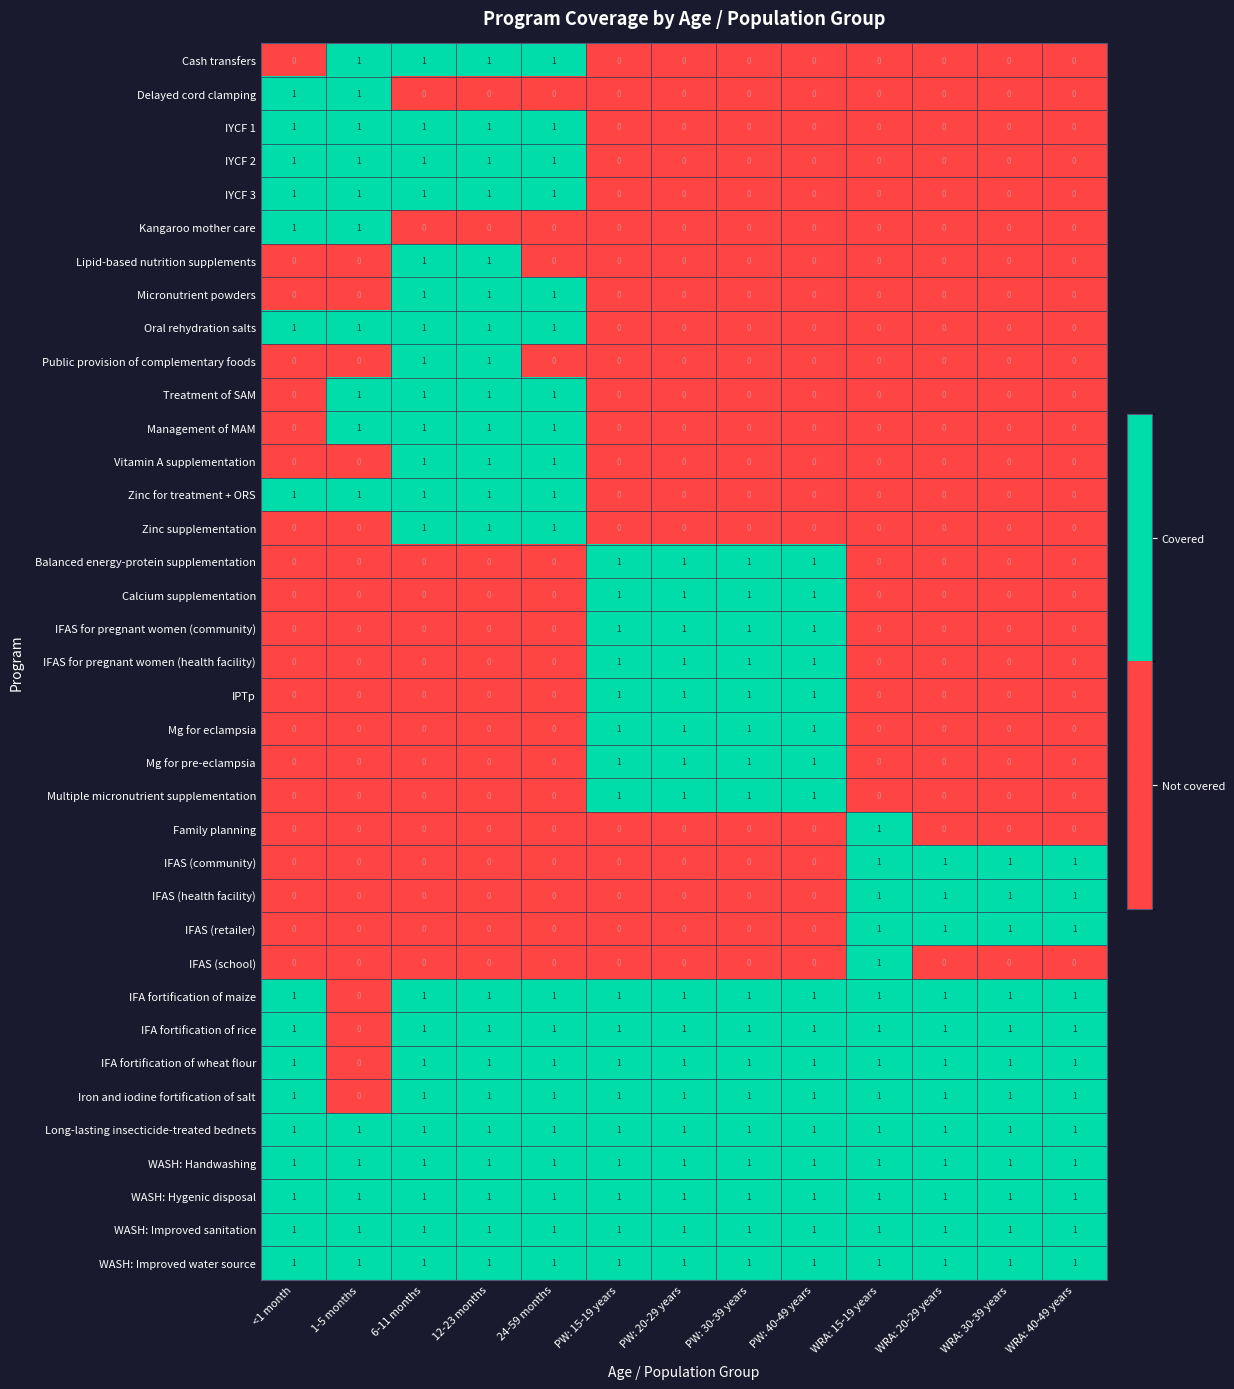

At how many categories does at least one series exceed 0?

13